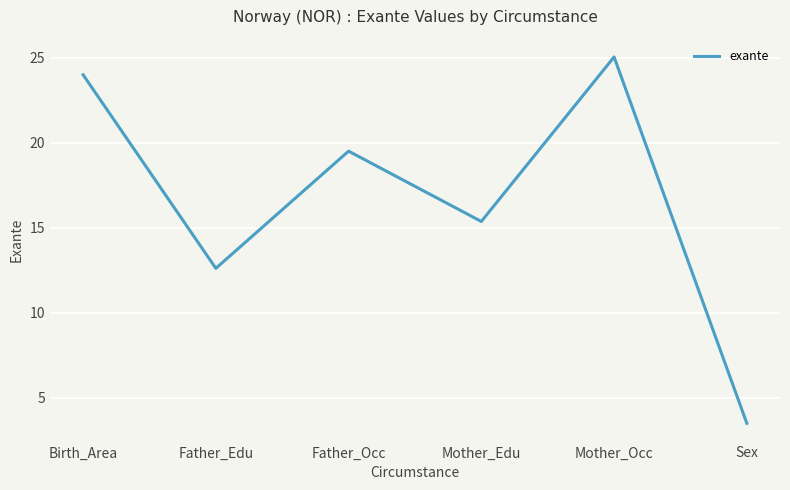

Rank the categories by value from lowest to highest.

Sex, Father_Edu, Mother_Edu, Father_Occ, Birth_Area, Mother_Occ